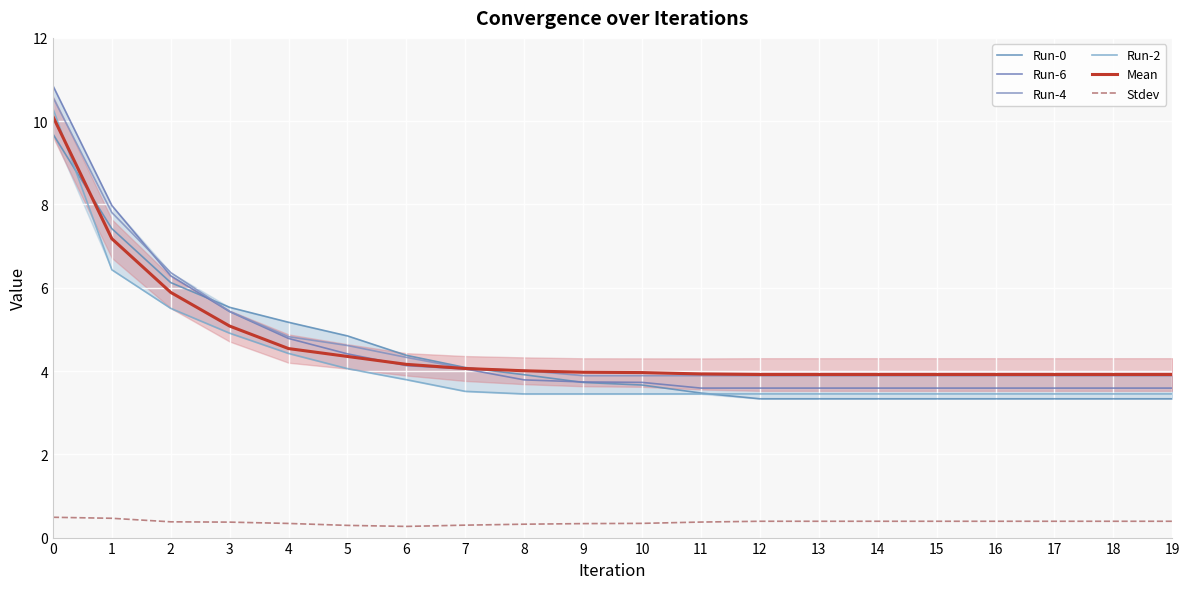

Reading right to left, transcribe all the data shown in this chart.

Run-0: 3.3	3.3	3.3	3.3	3.3	3.3	3.3	3.3	3.5	3.7	3.7	3.9	4.1	4.4	4.8	5.2	5.5	6.1	7.4	9.7
Run-6: 3.6	3.6	3.6	3.6	3.6	3.6	3.6	3.6	3.6	3.7	3.7	3.8	4.0	4.1	4.4	4.8	5.4	6.3	8.0	10.9
Run-4: 3.9	3.9	3.9	3.9	3.9	3.9	3.9	3.9	3.9	3.9	3.9	4.0	4.1	4.3	4.6	4.8	5.4	6.4	7.8	10.6
Run-2: 3.4	3.4	3.4	3.4	3.4	3.4	3.4	3.4	3.4	3.4	3.4	3.4	3.5	3.8	4.1	4.4	4.9	5.5	6.4	10.3
Mean: 3.9	3.9	3.9	3.9	3.9	3.9	3.9	3.9	3.9	4.0	4.0	4.0	4.1	4.2	4.3	4.5	5.1	5.9	7.2	10.1
Stdev: 0.4	0.4	0.4	0.4	0.4	0.4	0.4	0.4	0.4	0.3	0.3	0.3	0.3	0.3	0.3	0.3	0.4	0.4	0.5	0.5